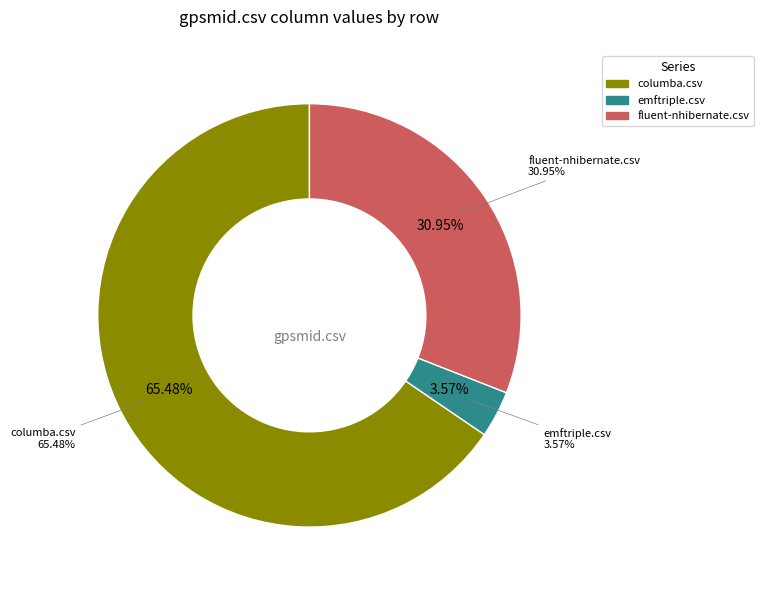

What percentage is the fluent-nhibernate.csv slice, to the nearest percent?

31%